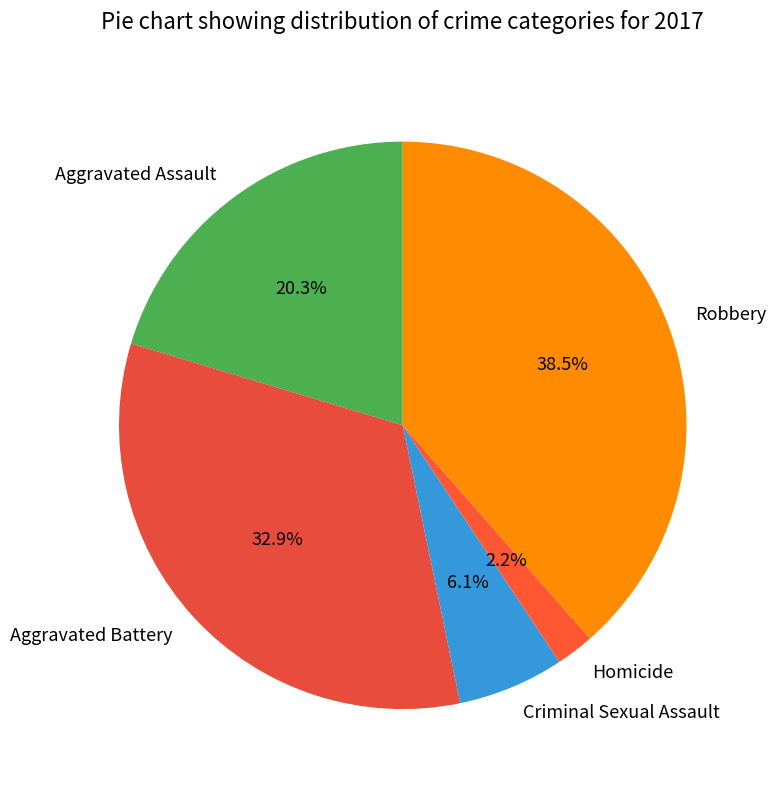

How much of the chart is everything except Aggravated Assault?

79.7%